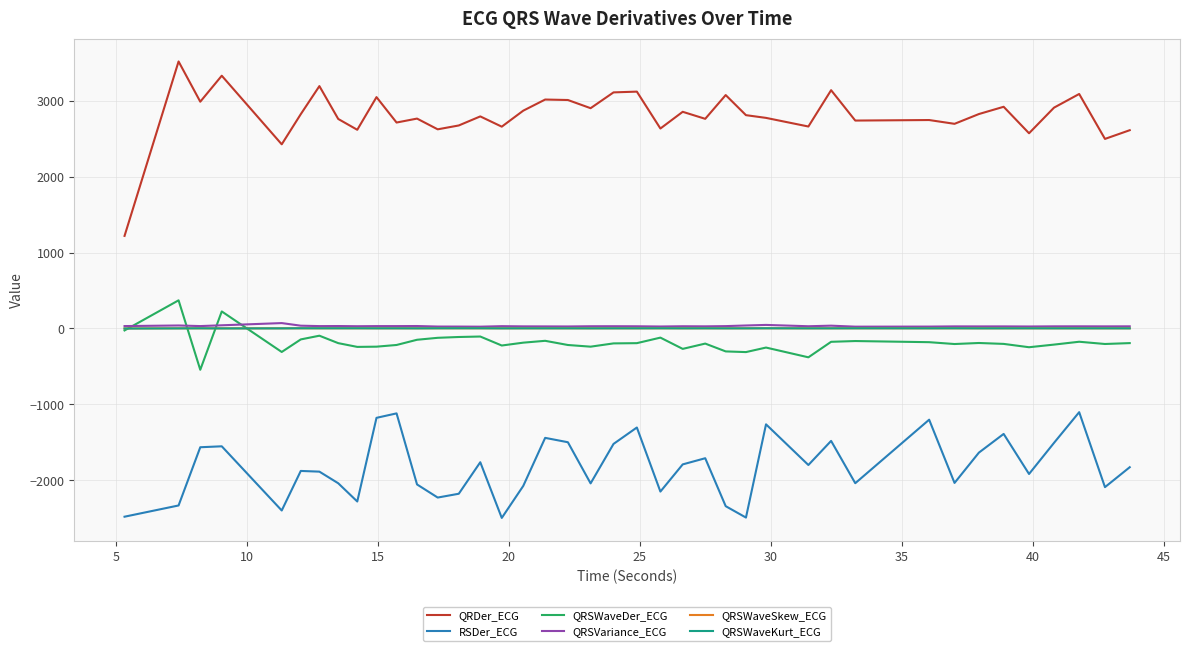

Which series has the largest range (max minus min)?

QRDer_ECG